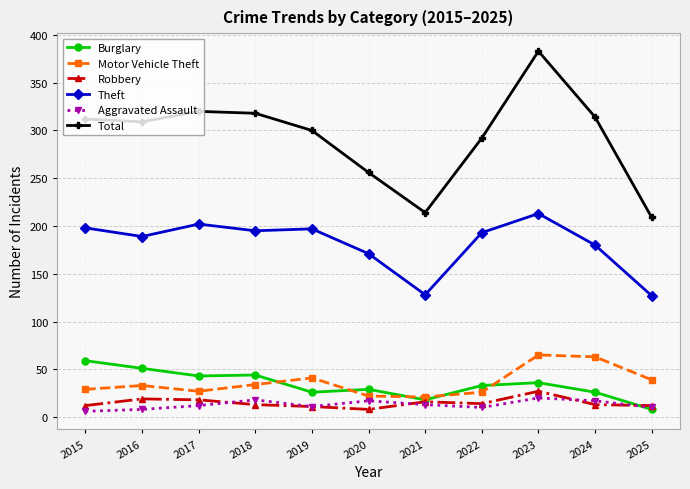

How many data points in Aggravated Assault are less than 12?

5